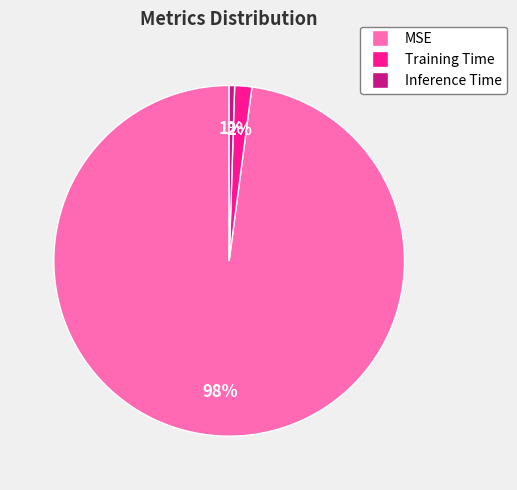

Is it true that Inference Time is 15% of the pie?

False